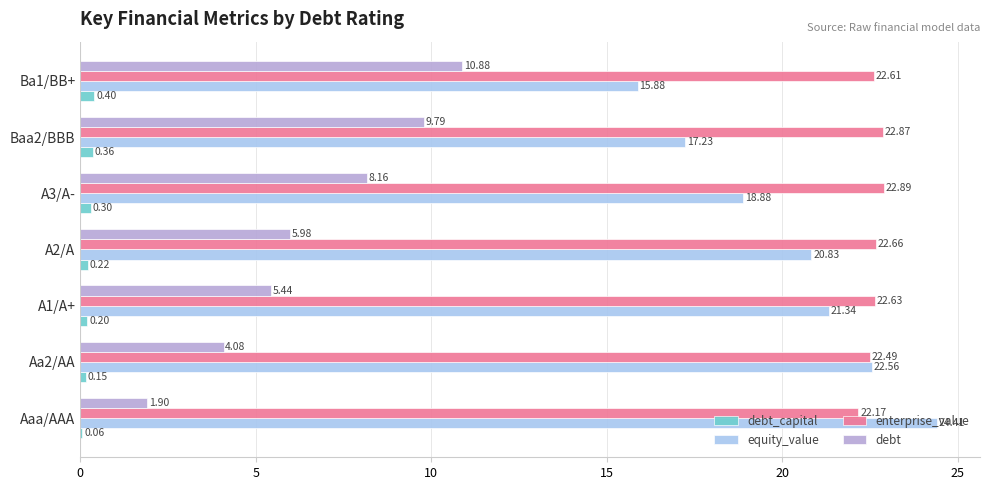

Which series has the largest total across all categories?

enterprise_value